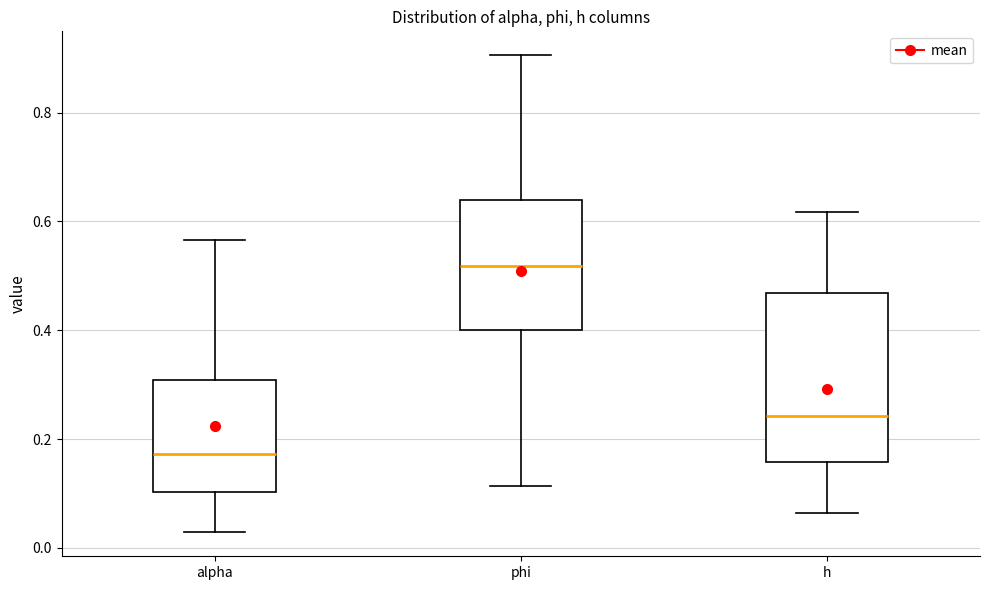

Where does the median line of the box for alpha sit on the y-axis? The values are not printed on the chart, so give them approximately, as read against the axis.

0.18